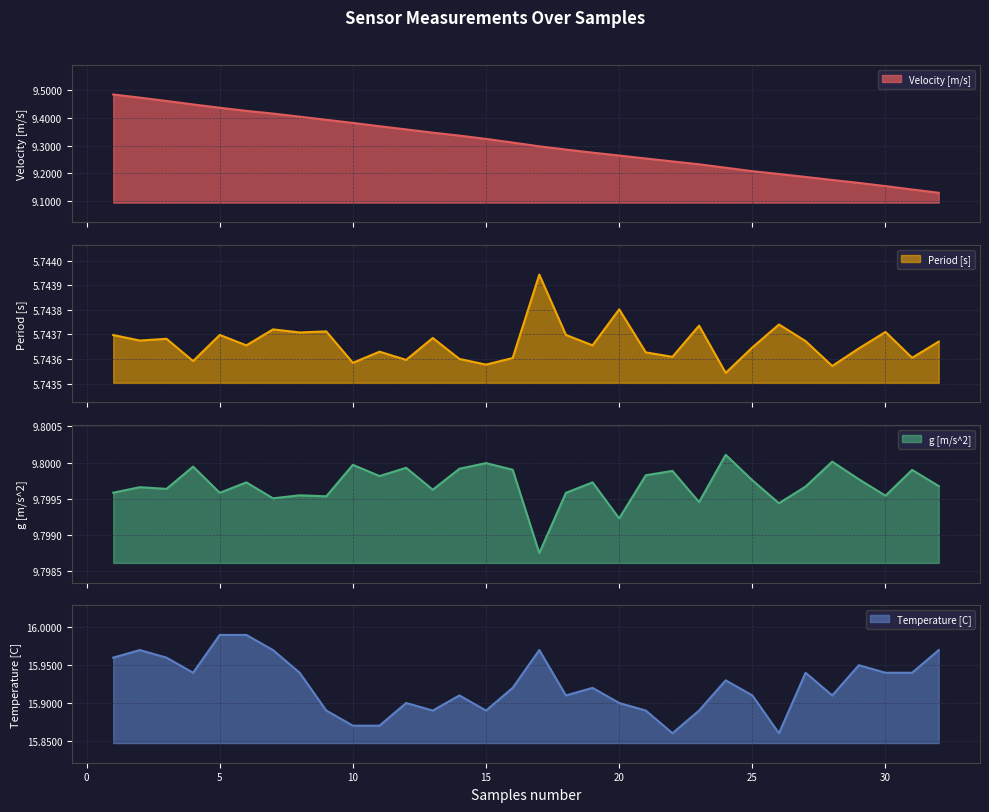

At 2, list the series in order from largest to smallest.

Temperature [C], g [m/s^2], Velocity [m/s], Period [s]